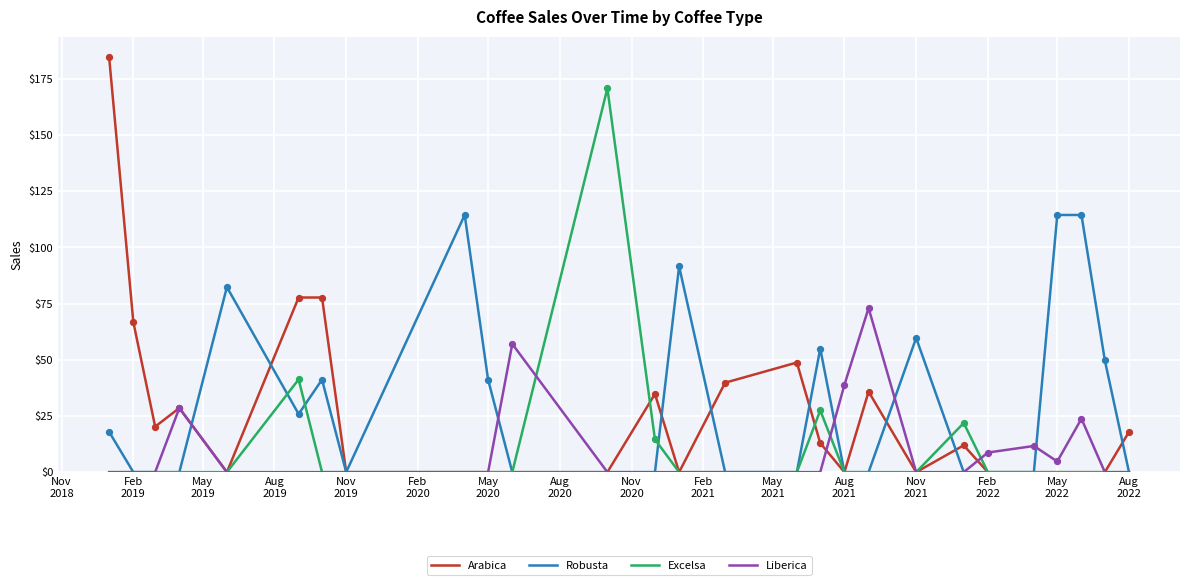

Which series has the widest spread of values?

Arabica